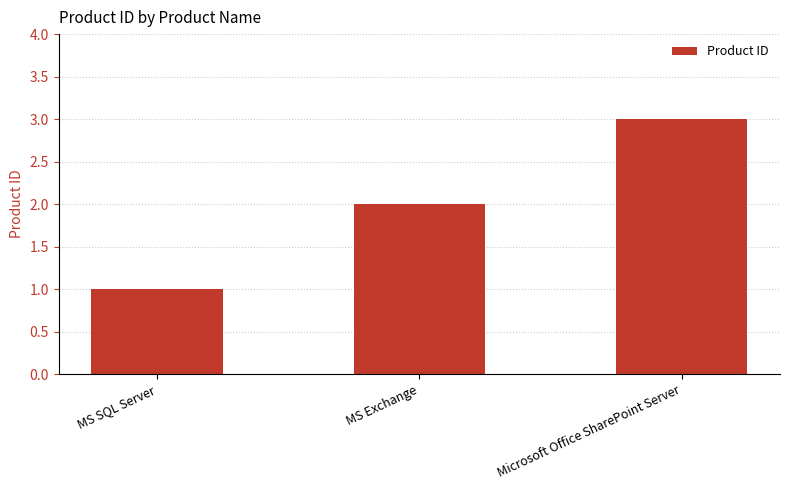

The value at MS Exchange is 3. True or false?

False